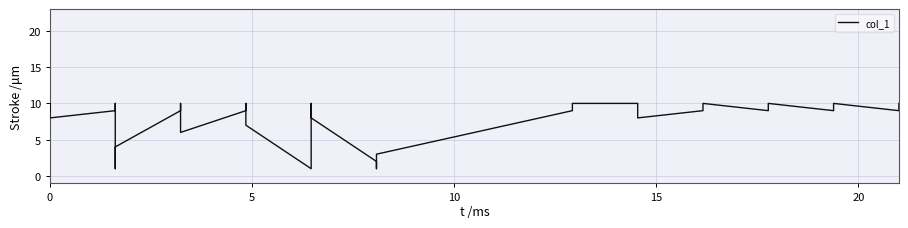

The value at 12 is 2. True or false?

False